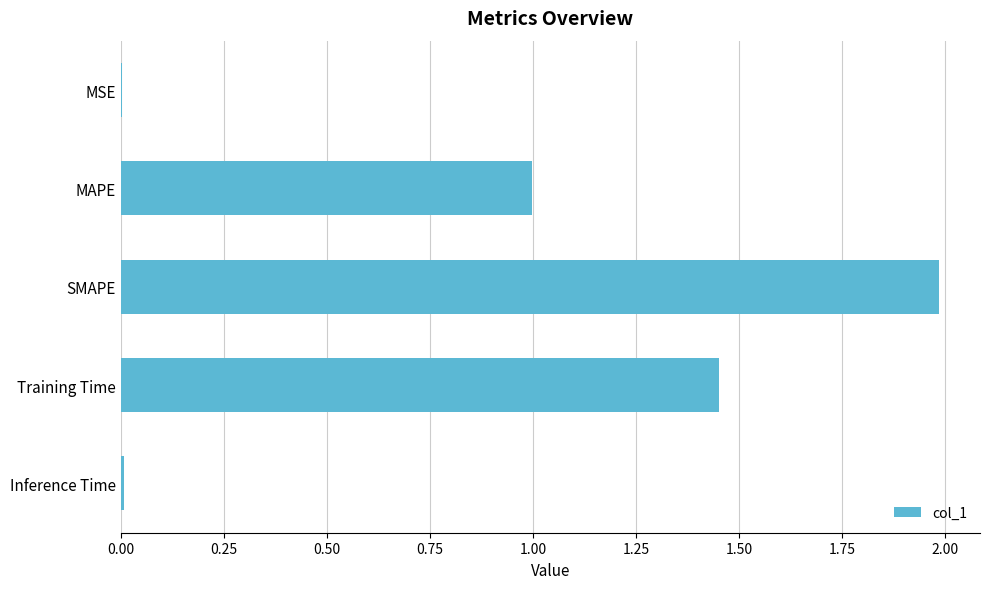

What is the sum of all values?

4.4